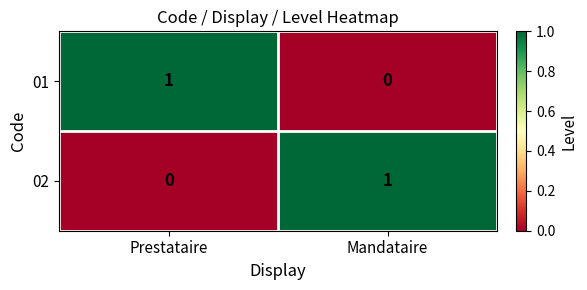

The value of 02 at Prestataire is 0. True or false?

True